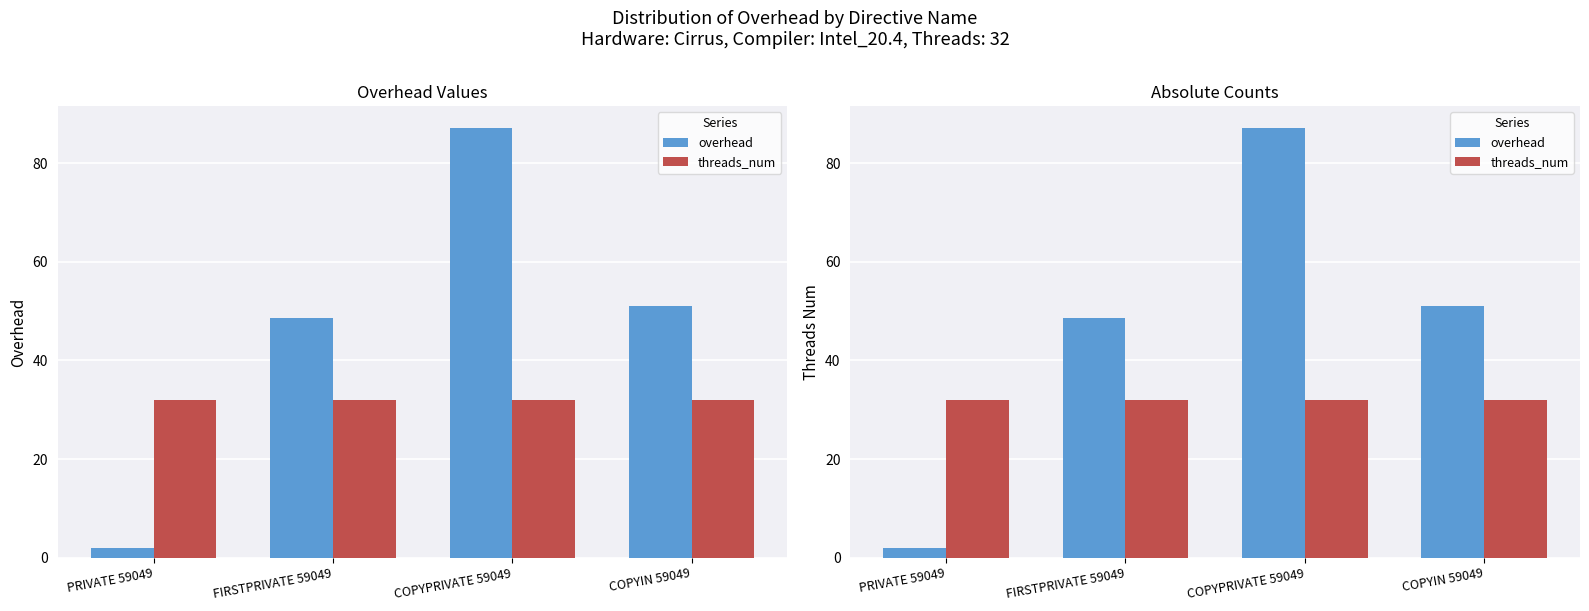

Count the number of data series in this chart.

2